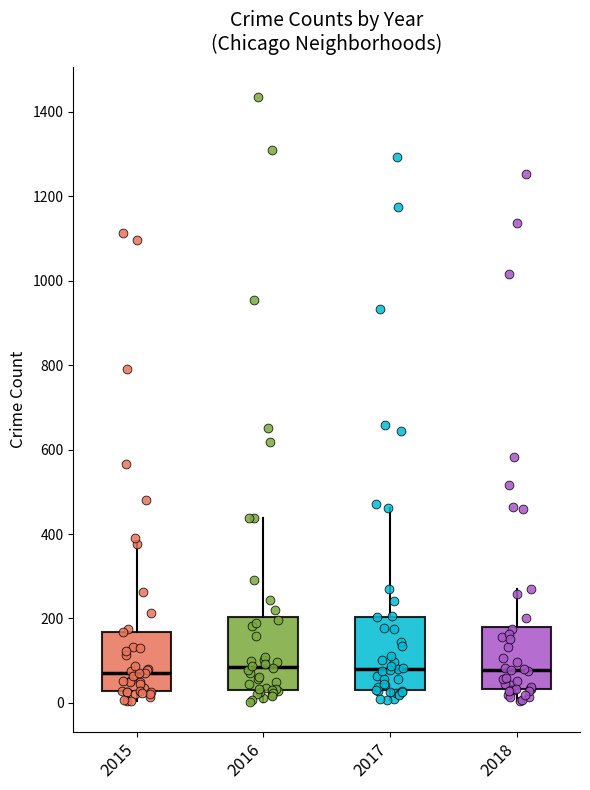

Reading left to right, read every box against the y-axis: the position of its median line, the range the box covers, and the ends of its whiskers. The values are not printed on the chart, so give them approximately, as read against the axis.

2015: median 80, box 20 to 160, whiskers 0 to 380
2016: median 80, box 40 to 200, whiskers 0 to 440
2017: median 80, box 40 to 200, whiskers 0 to 460
2018: median 80, box 40 to 180, whiskers 0 to 280